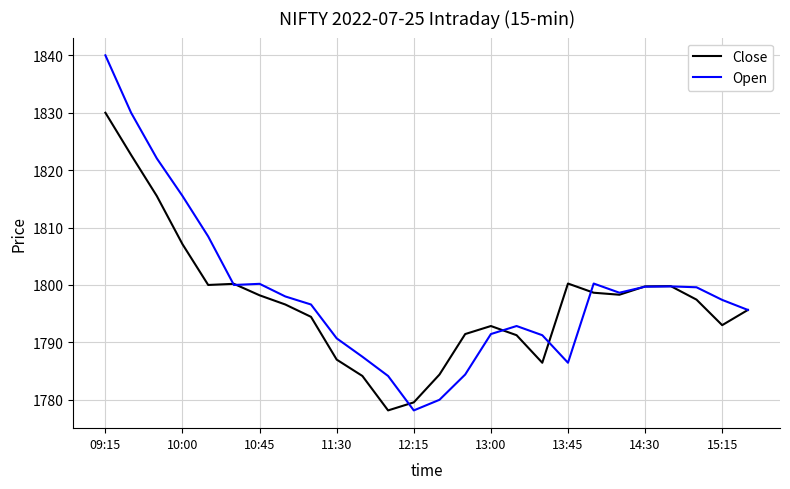

How many lines are shown in the chart?

2